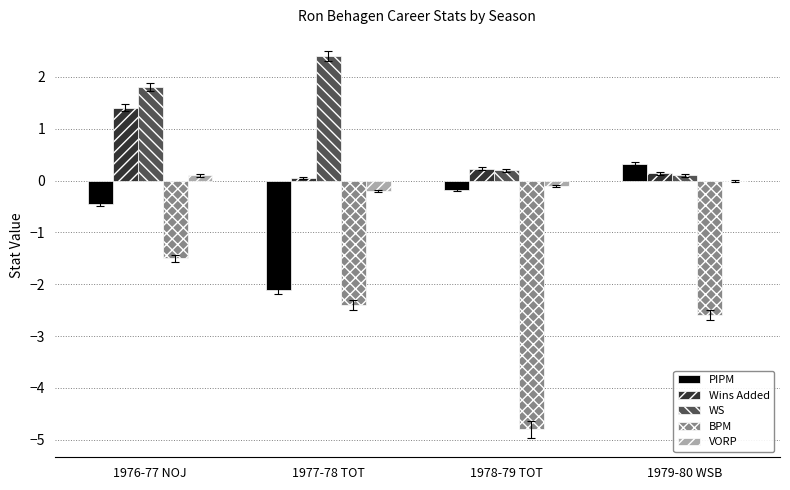

Which series has the widest spread of values?

BPM